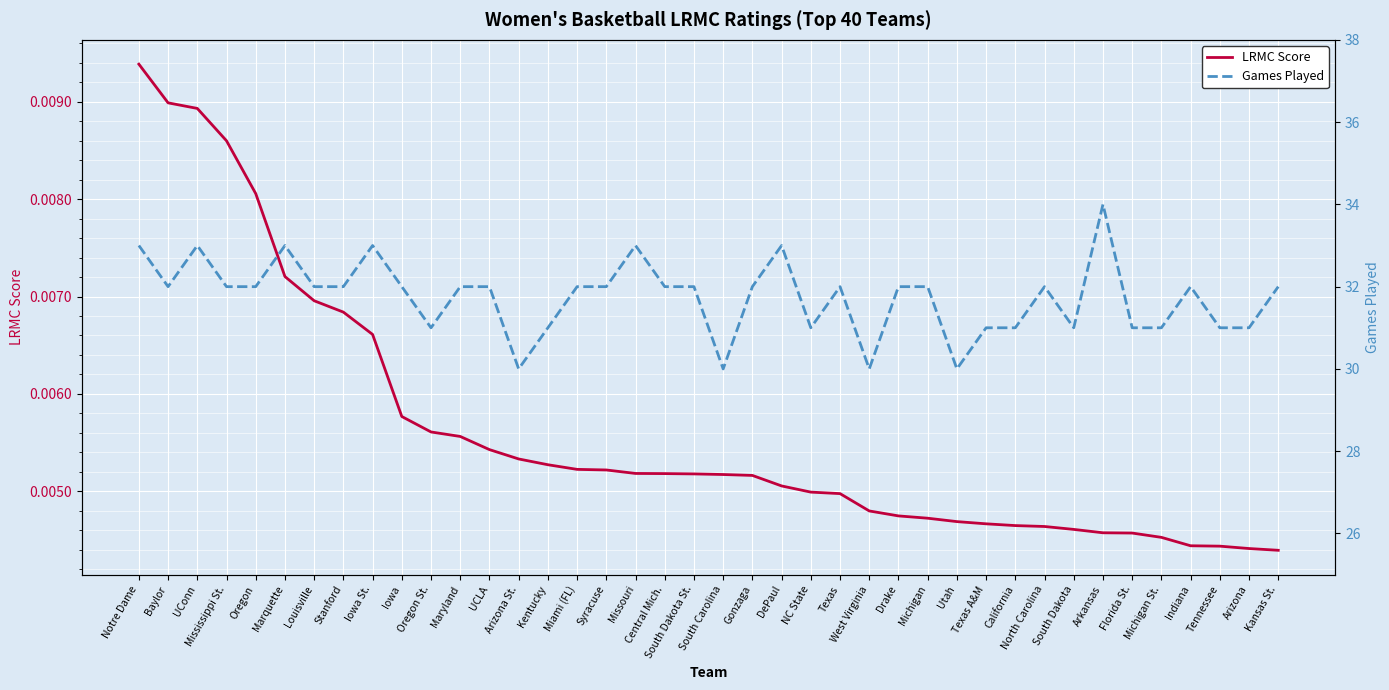

The value of Games Played at West Virginia is 12.1. True or false?

False